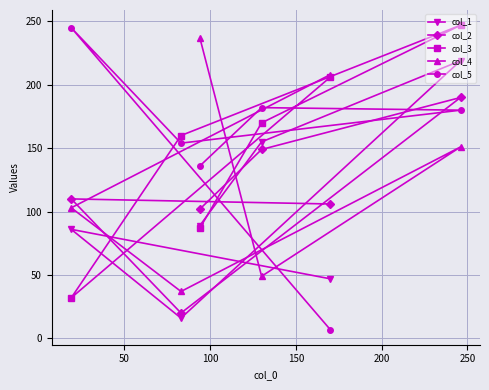

Is this an area chart (filled region under the line)?

No